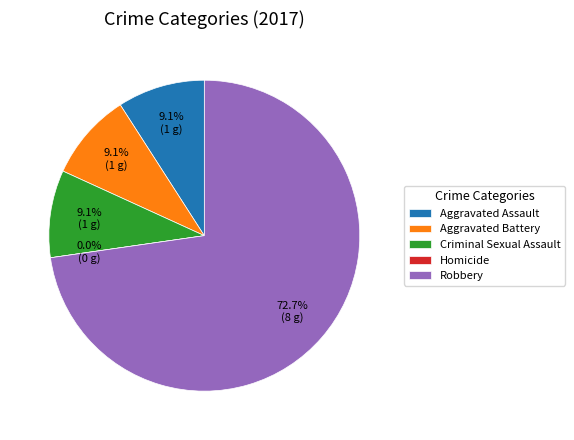

To the nearest percent, what portion does Aggravated Assault represent?

9%